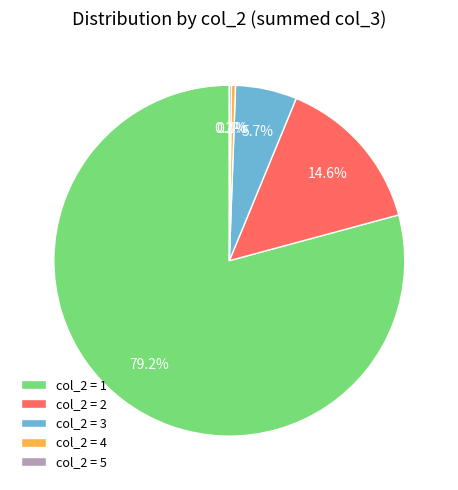

Which category has the biggest portion of the pie?

col_2 = 1